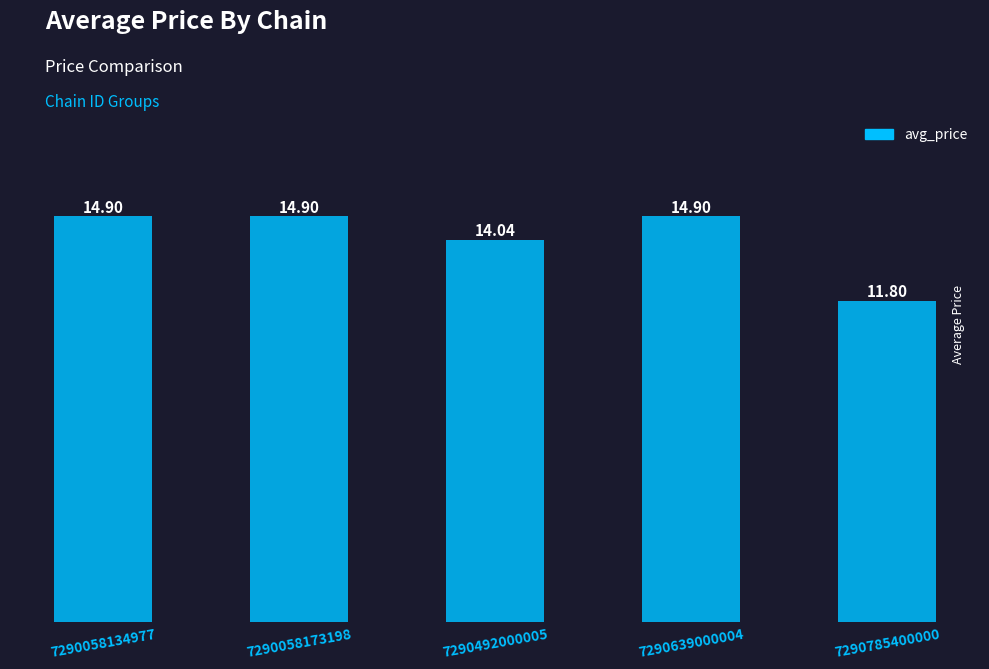

True or false: the data shows 4.6 at 7290639000004.

False